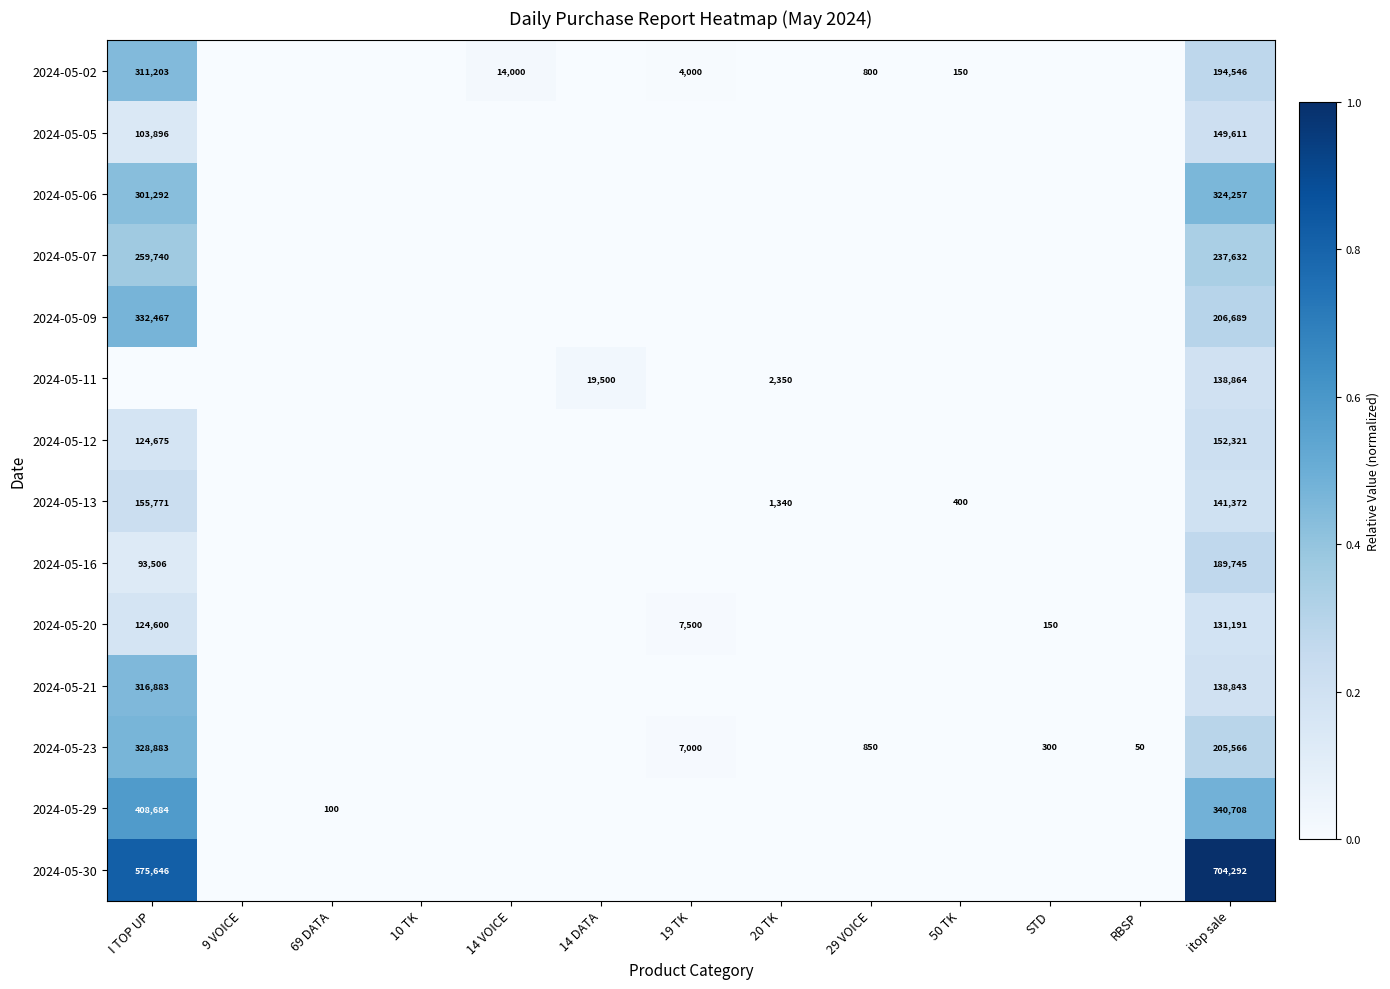

Is it true that 2024-05-20 equals 7500 at 19 TK?

True